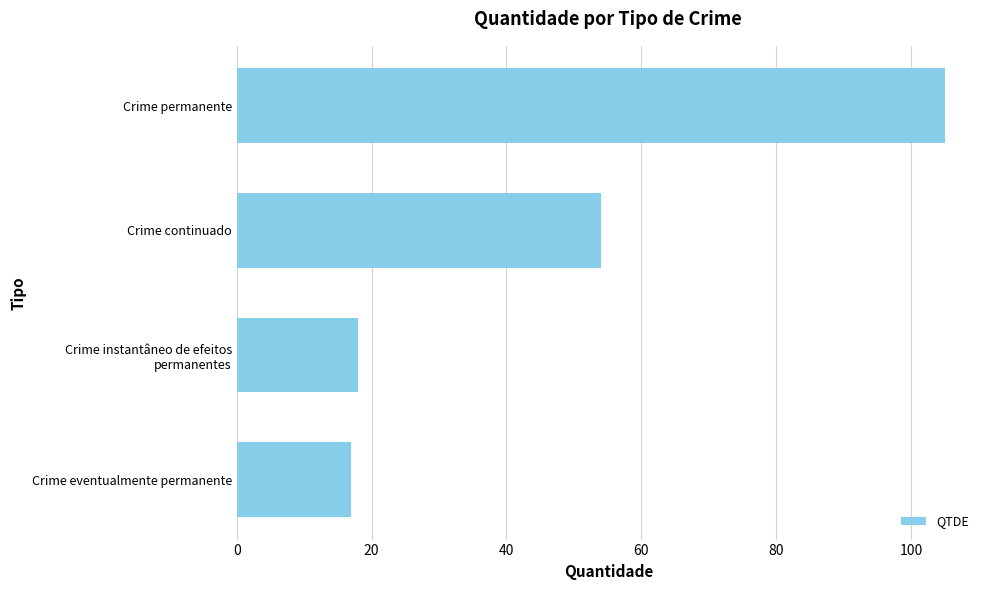

What is the smallest value displayed?

17